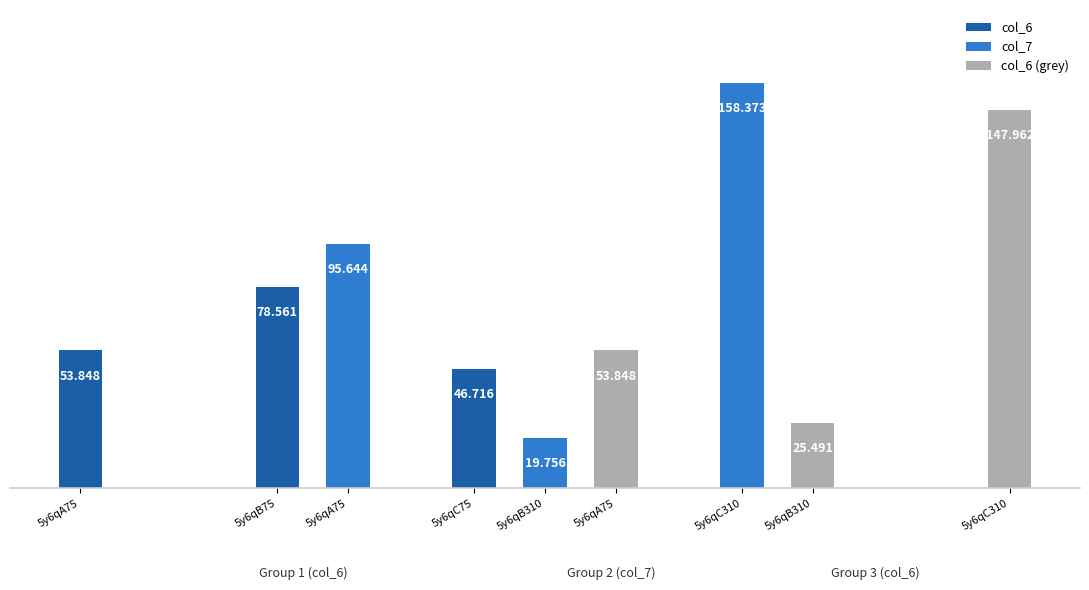

At how many categories does at least one series exceed 121?

1